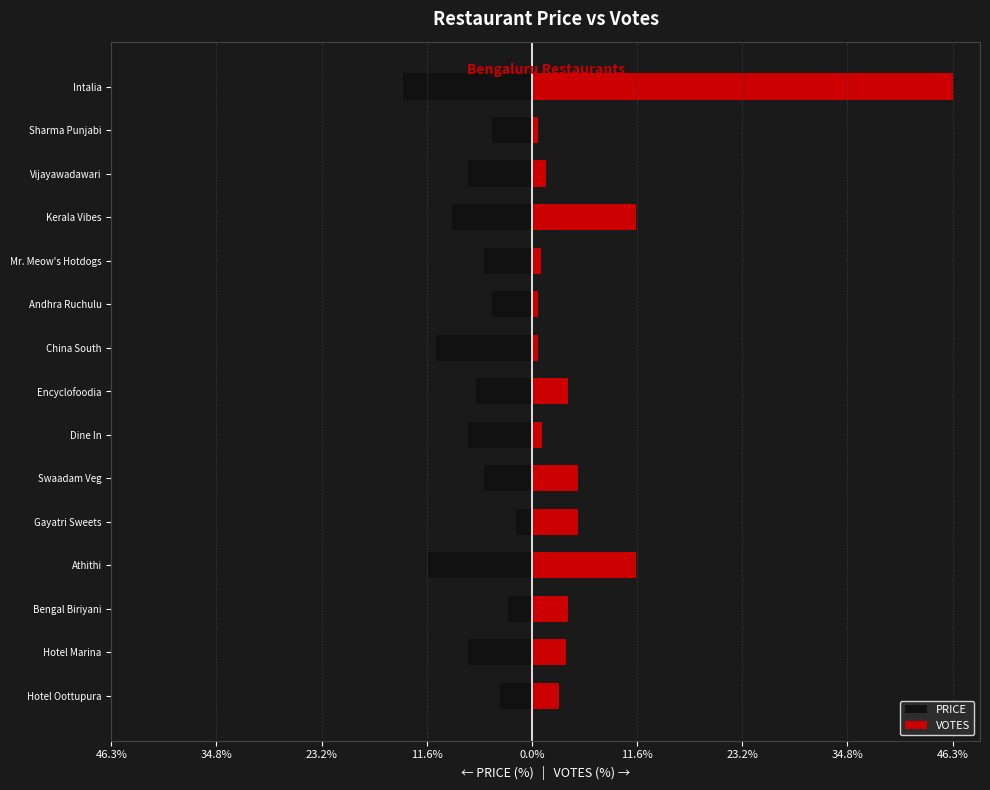

What are all the series names shown in the legend?

PRICE, VOTES